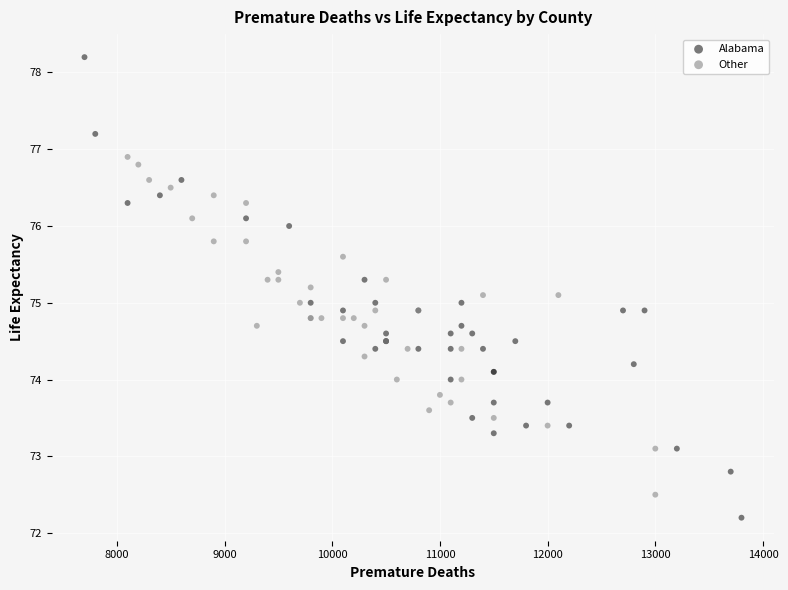

Which series has the largest Y range (max minus min)?

Alabama